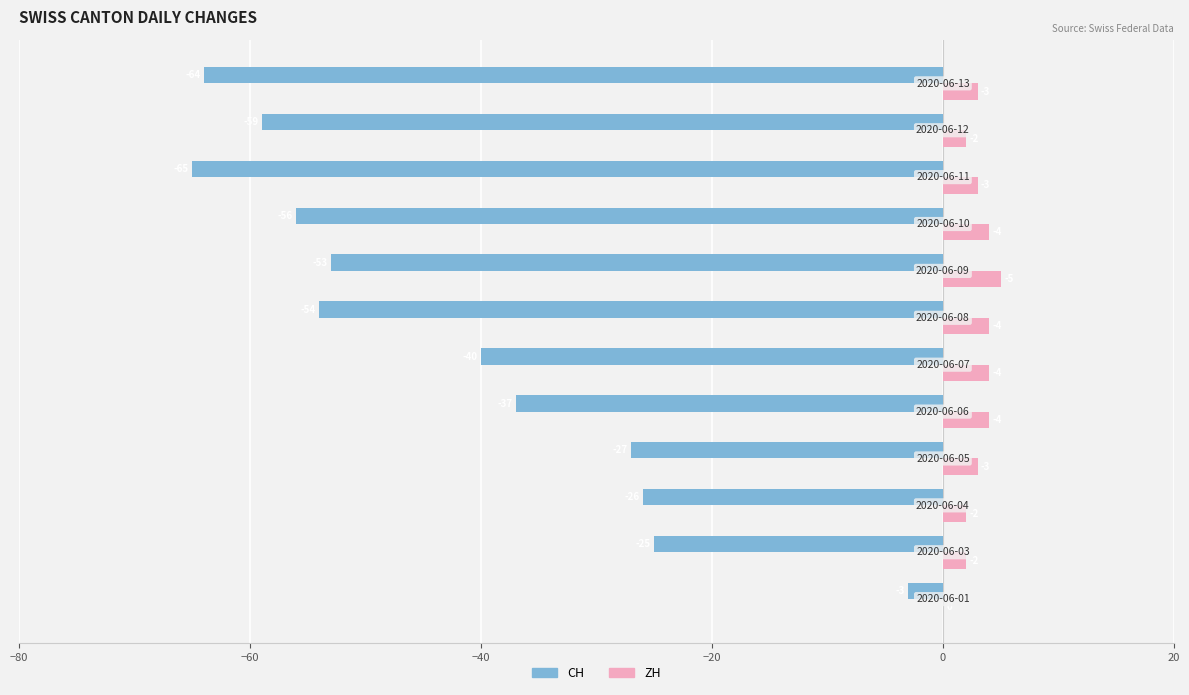

What is the average value of the CH series?

-42